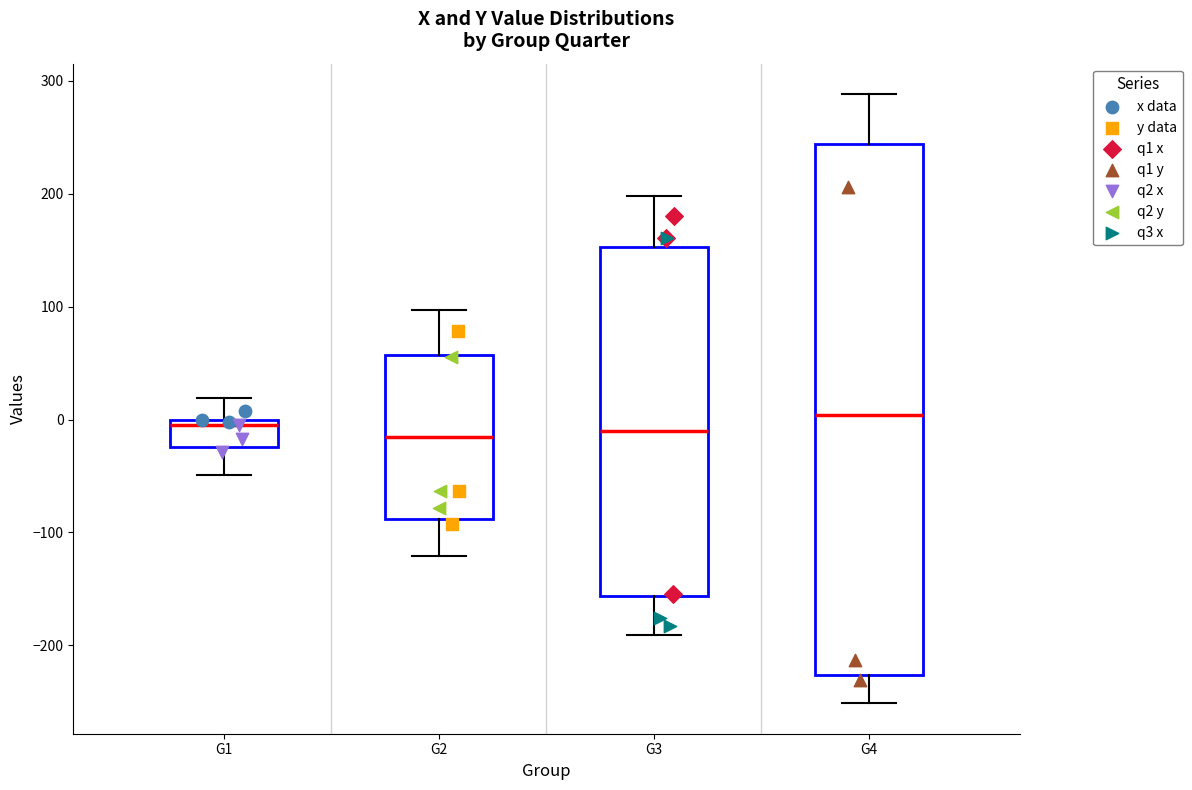

Comparing the boxes themselves (not the whiskers), which one is the tallest?

G4